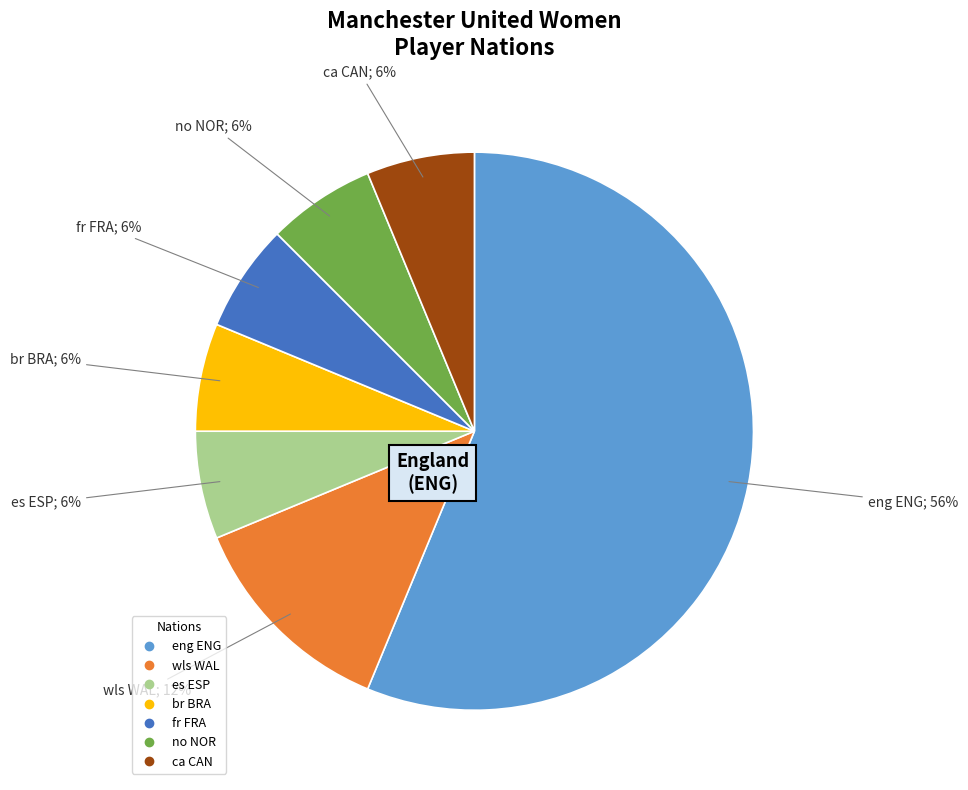

Count the number of slices in the pie.

7